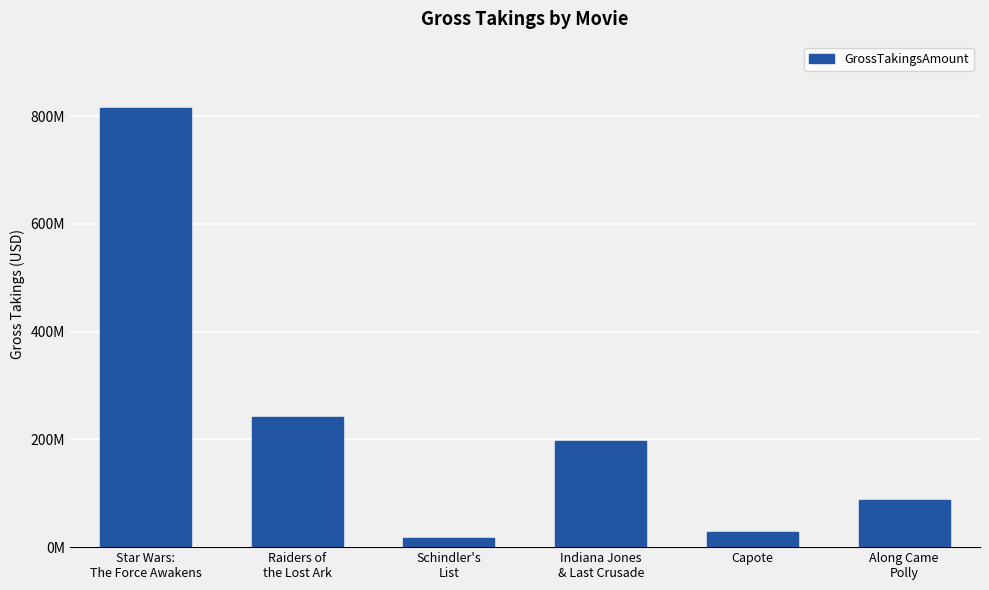

Reading left to right, transcribe all the data shown in this chart.

815843529	242374454	16439233	197171806	28747570	87856565